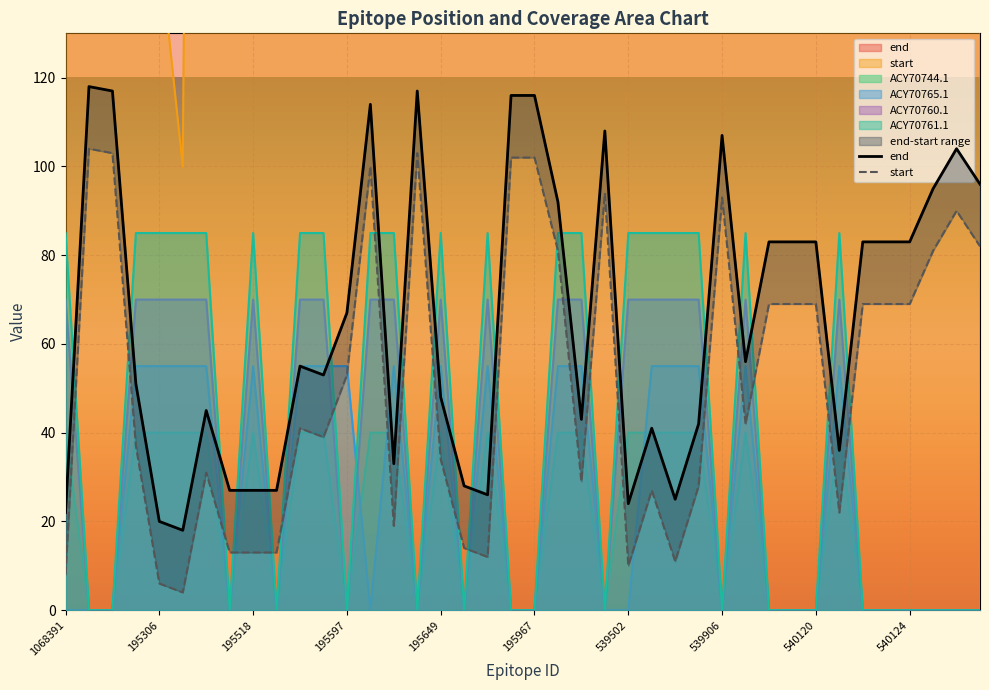

The value of ACY70760.1 at 539906 is 0. True or false?

True